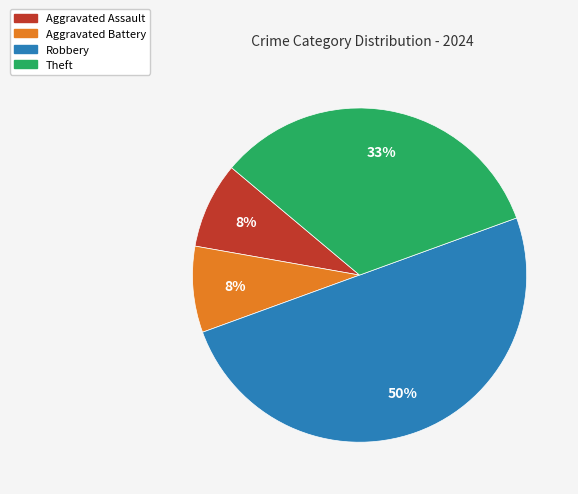

To the nearest percent, what is the average slice percentage?

25%